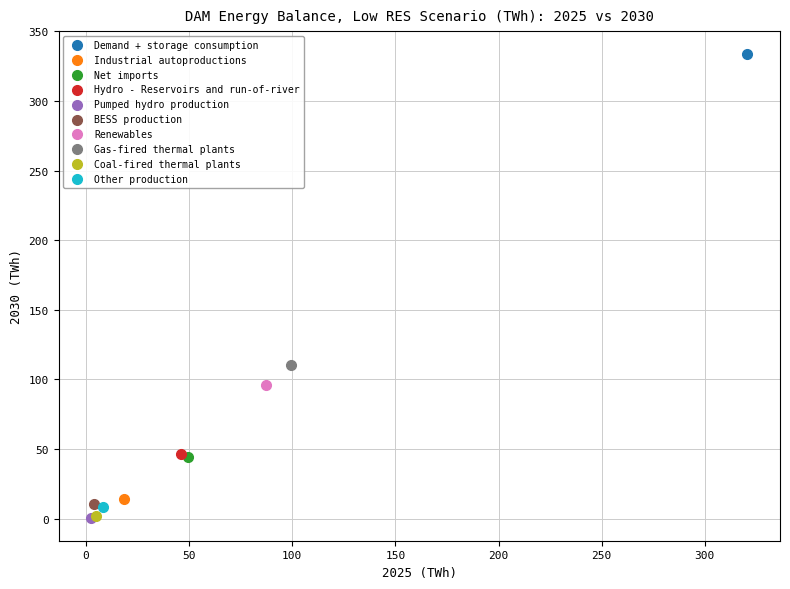

What are all the series names shown in the legend?

Demand + storage consumption, Industrial autoproductions, Net imports, Hydro - Reservoirs and run-of-river, Pumped hydro production, BESS production, Renewables, Gas-fired thermal plants, Coal-fired thermal plants, Other production